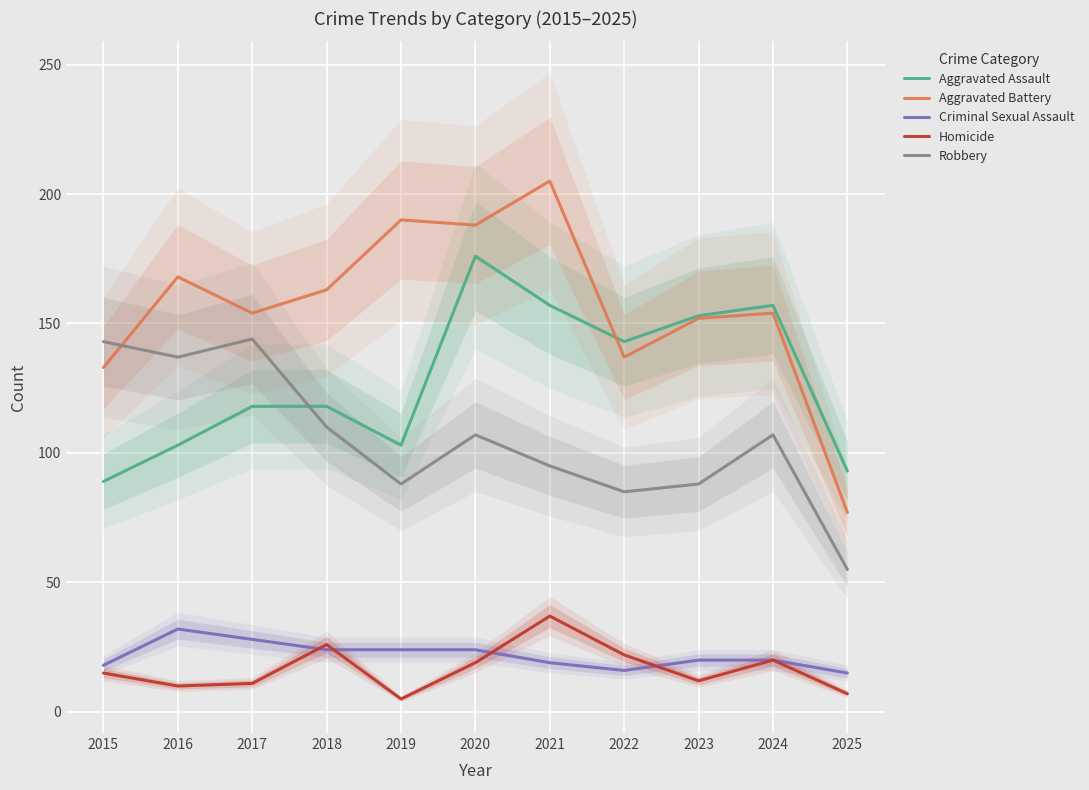

Which series changed the most between 2017 and 2018?

Robbery